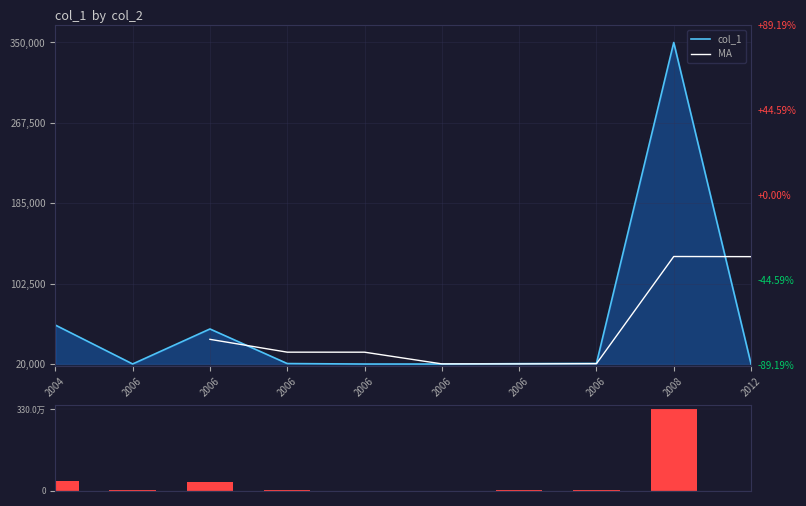

What is the sum of the values at 2006 and 2006?

40400